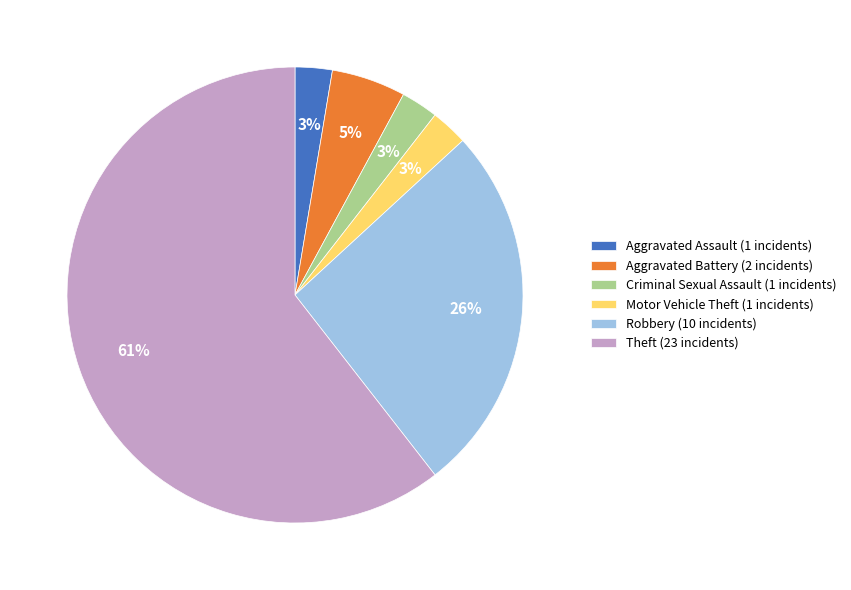

Does Theft account for over 50% of the chart?

Yes